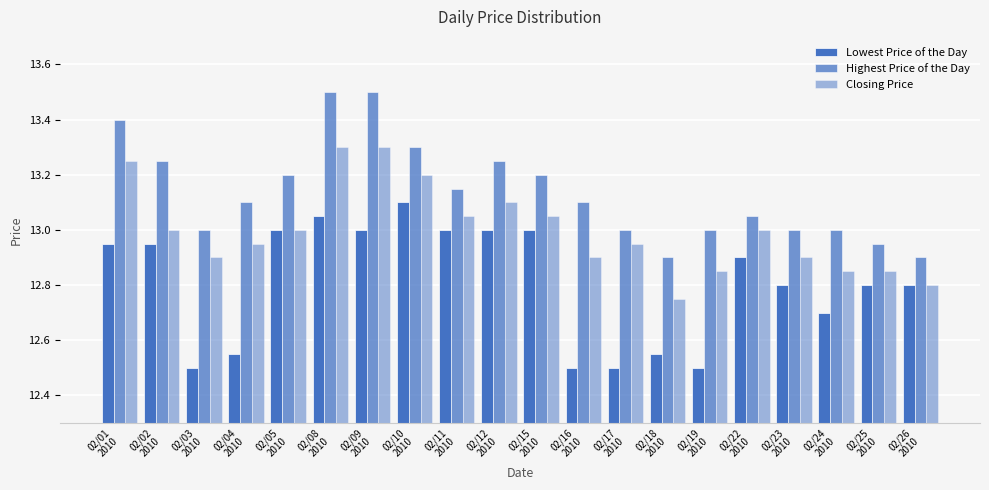

Count the number of data series in this chart.

3